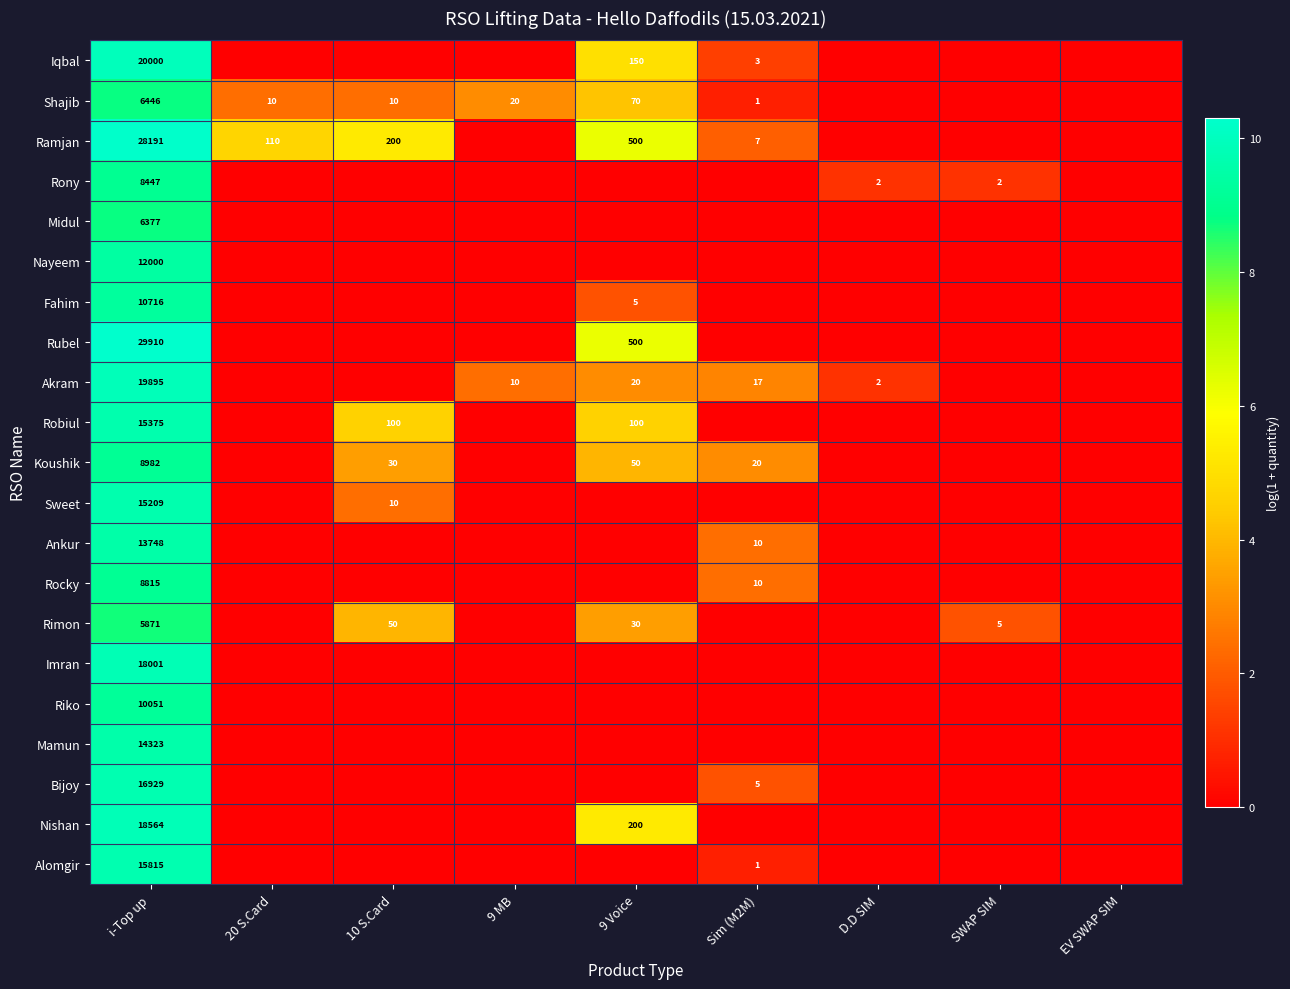

Is it true that Iqbal equals 0.6 at Sim (M2M)?

False